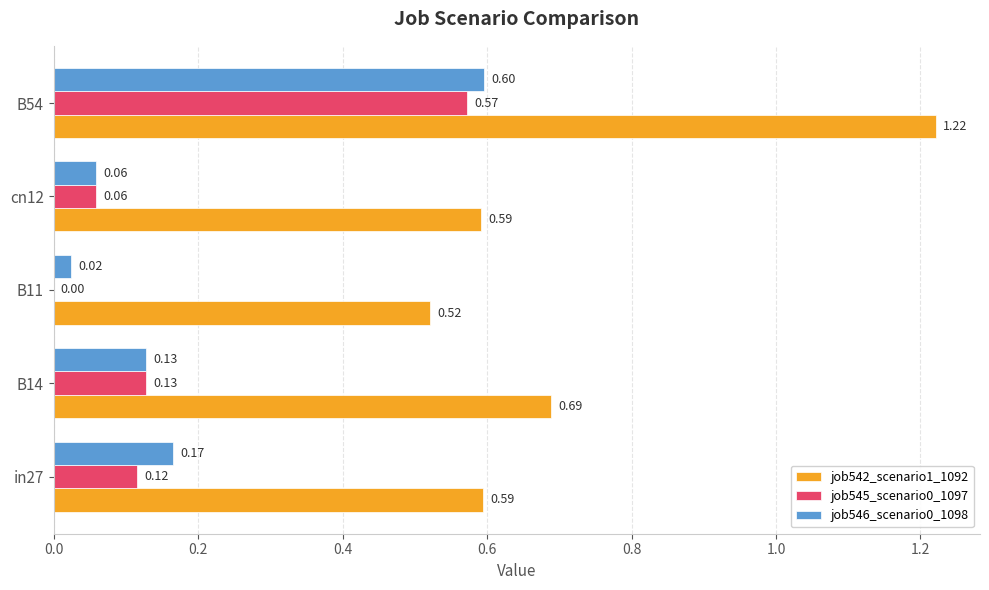

Between B14 and B11, which series saw the biggest shift?

job542_scenario1_1092